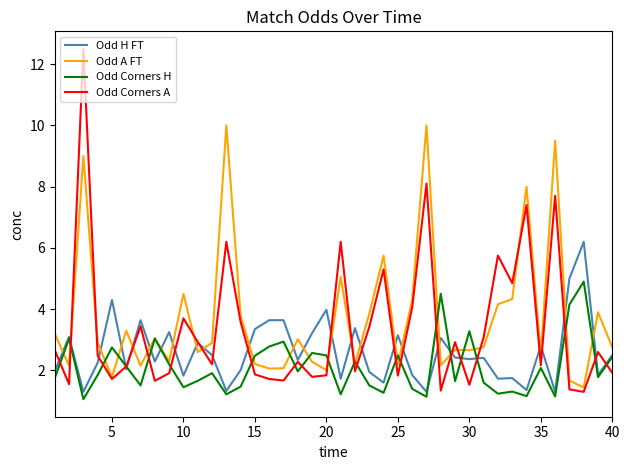

Rank the series by their average value, from lowest to highest.

Odd Corners H, Odd H FT, Odd Corners A, Odd A FT